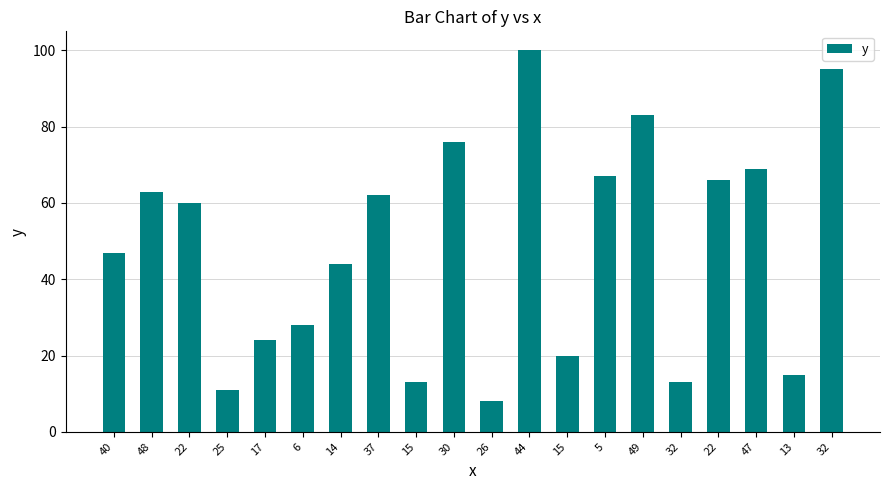

The value at 13 is 15. True or false?

True